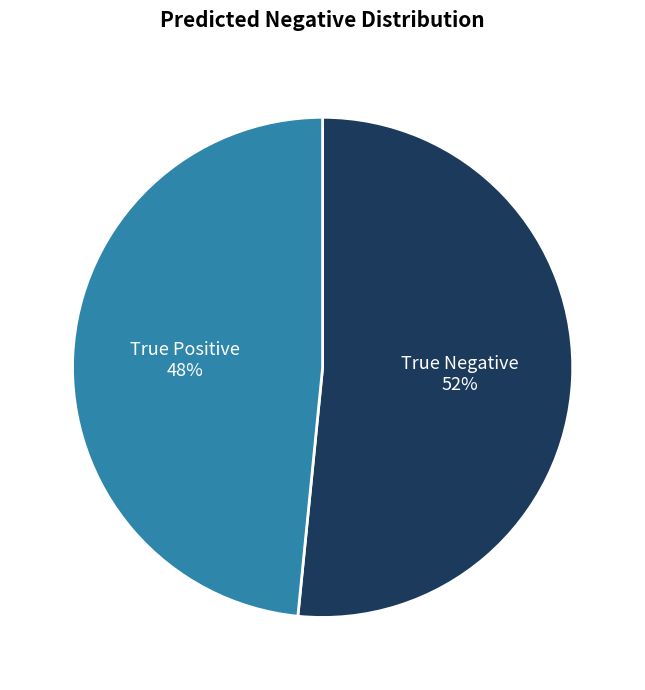

Count the number of slices in the pie.

2